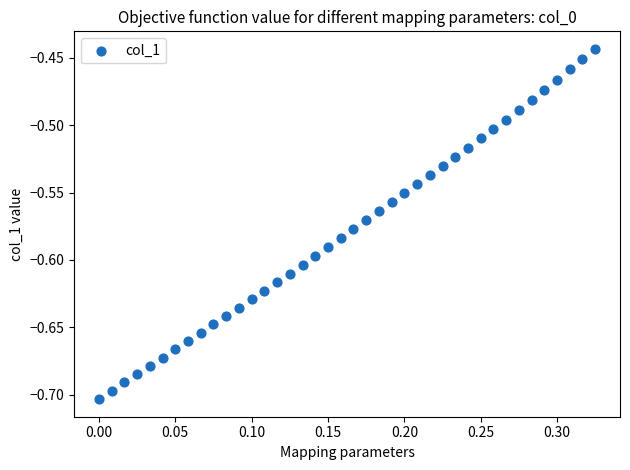

What is the range of Y values (max minus min)?

0.3